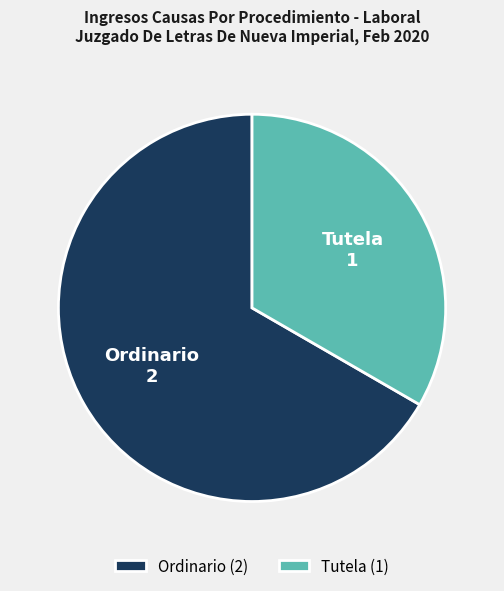

Which slice is the smallest?

Tutela